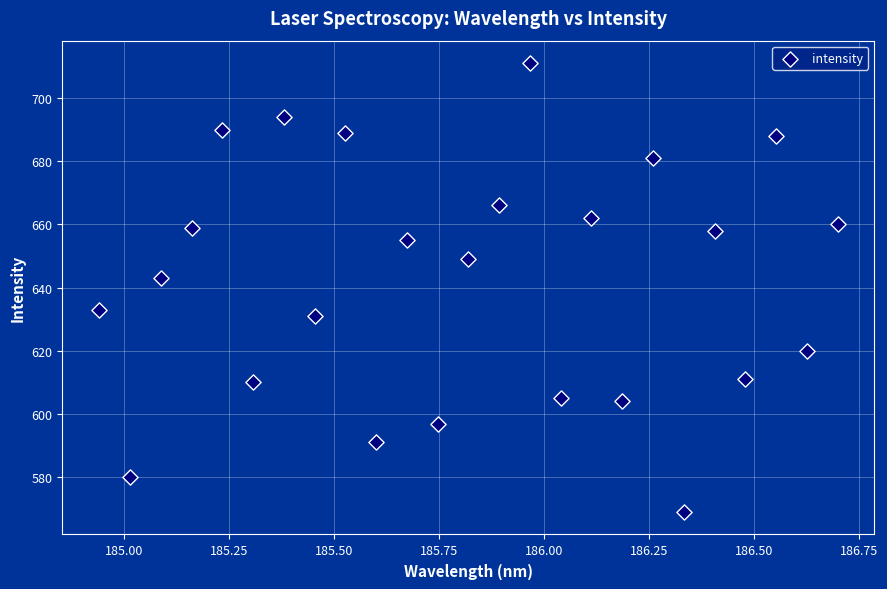

What Y value in the scatter plot is closest to 640?

643